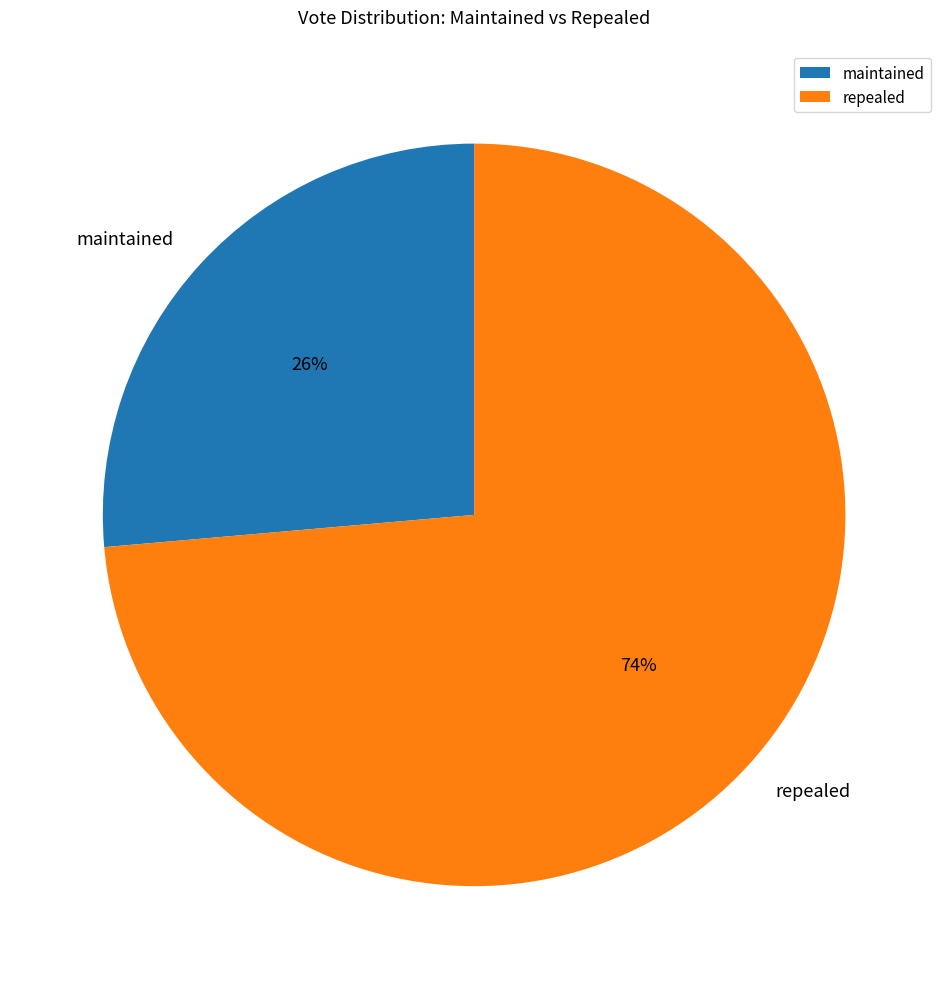

To the nearest percent, what percentage of the pie is repealed?

74%